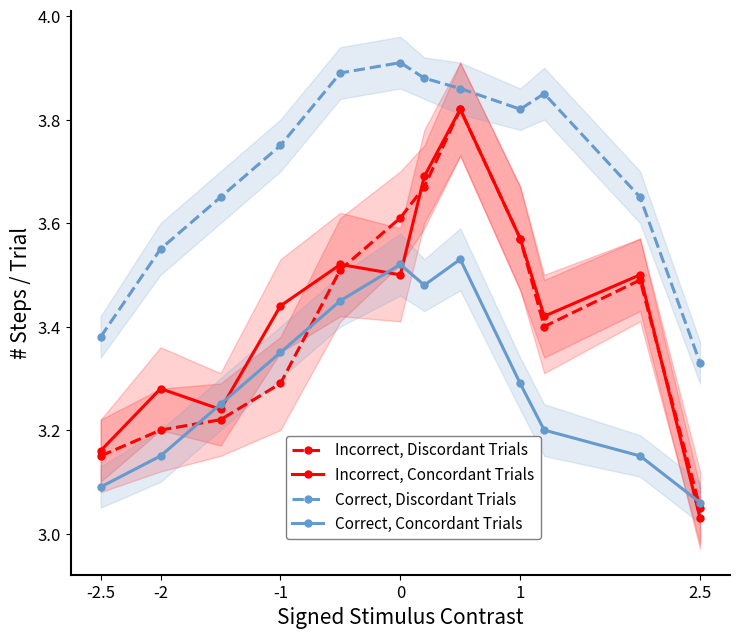

How many Correct, Concordant Trials values are between 3 and 4?

12